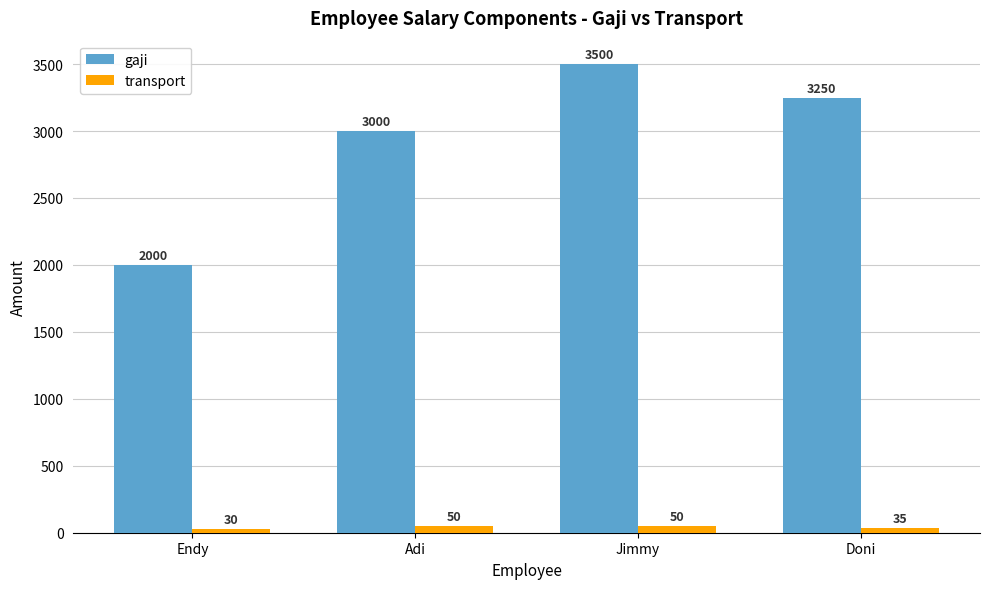

List the series in order of their peak value, highest first.

gaji, transport